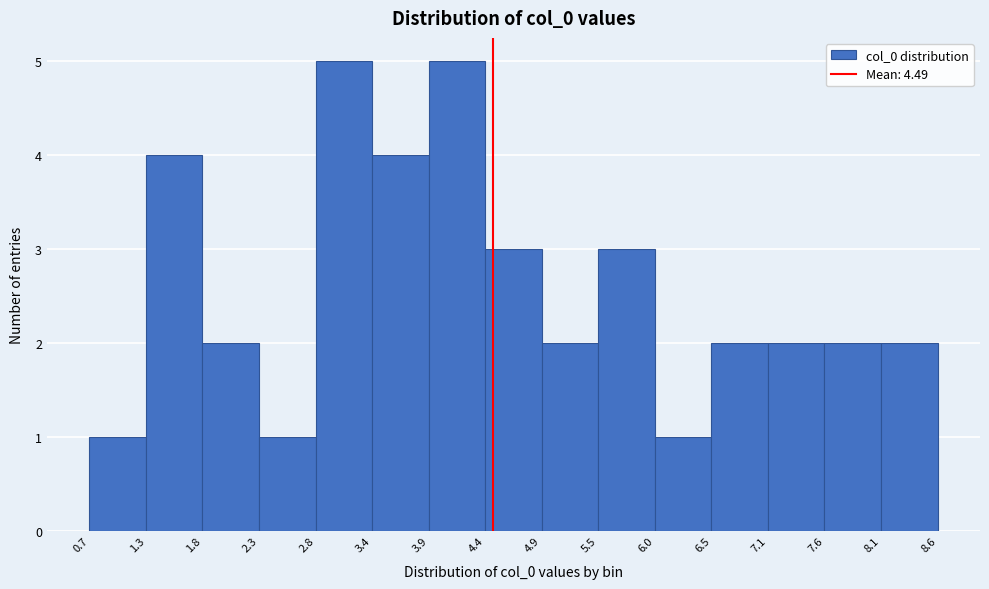

Reading left to right, transcribe this chart: for each bar, give the range it covers on the x-axis and its height. The values are not printed on the chart, so give them approximately, as read against the axis.

0.7 to 1.3: 1
1.3 to 1.8: 4
1.8 to 2.3: 2
2.3 to 2.8: 1
2.8 to 3.4: 5
3.4 to 3.9: 4
3.9 to 4.4: 5
4.4 to 4.9: 3
4.9 to 5.5: 2
5.5 to 6.0: 3
6.0 to 6.5: 1
6.5 to 7.1: 2
7.1 to 7.6: 2
7.6 to 8.1: 2
8.1 to 8.6: 2